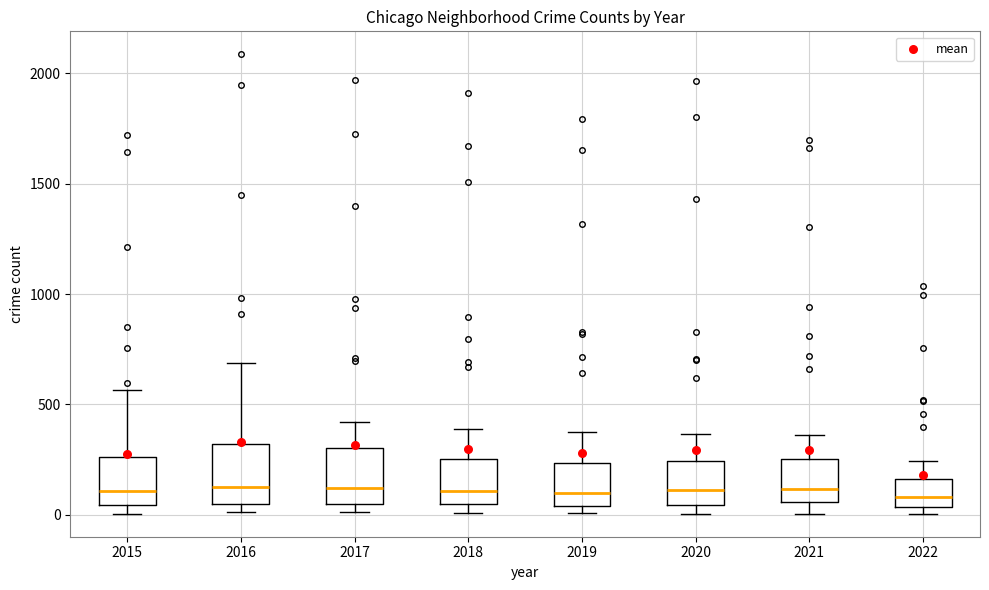

Reading left to right, read every box against the y-axis: the position of its median line, the range the box covers, and the ends of its whiskers. The values are not printed on the chart, so give them approximately, as read against the axis.

2015: median 100, box 50 to 250, whiskers 0 to 550
2016: median 150, box 50 to 300, whiskers 0 to 700
2017: median 100, box 50 to 300, whiskers 0 to 400
2018: median 100, box 50 to 250, whiskers 0 to 400
2019: median 100, box 50 to 250, whiskers 0 to 400
2020: median 100, box 50 to 250, whiskers 0 to 350
2021: median 100, box 50 to 250, whiskers 0 to 350
2022: median 100, box 50 to 150, whiskers 0 to 250